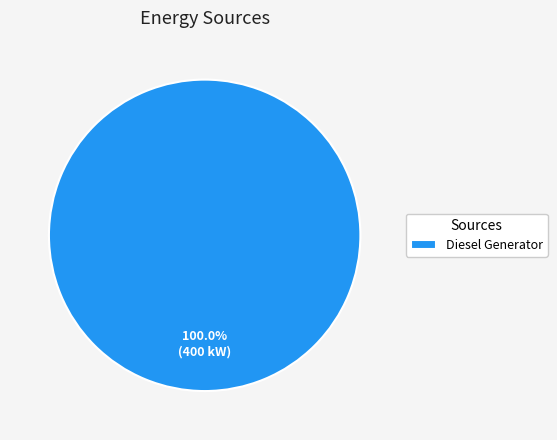

How many slices are in this pie chart?

1